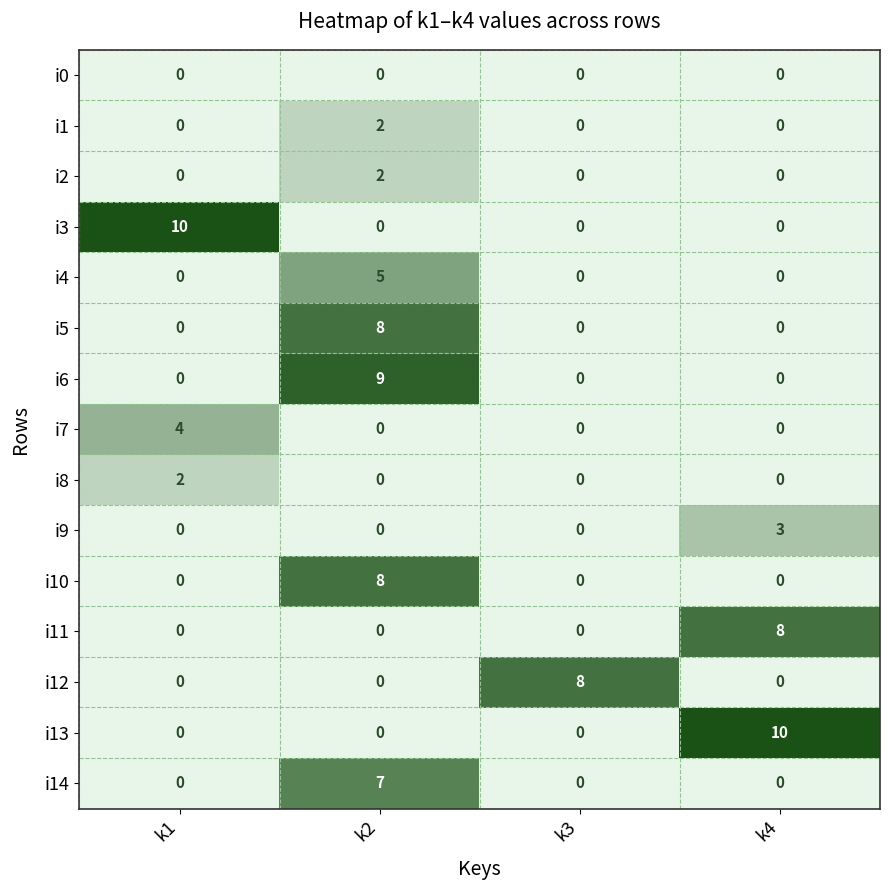

At how many categories does at least one series exceed 2?

4